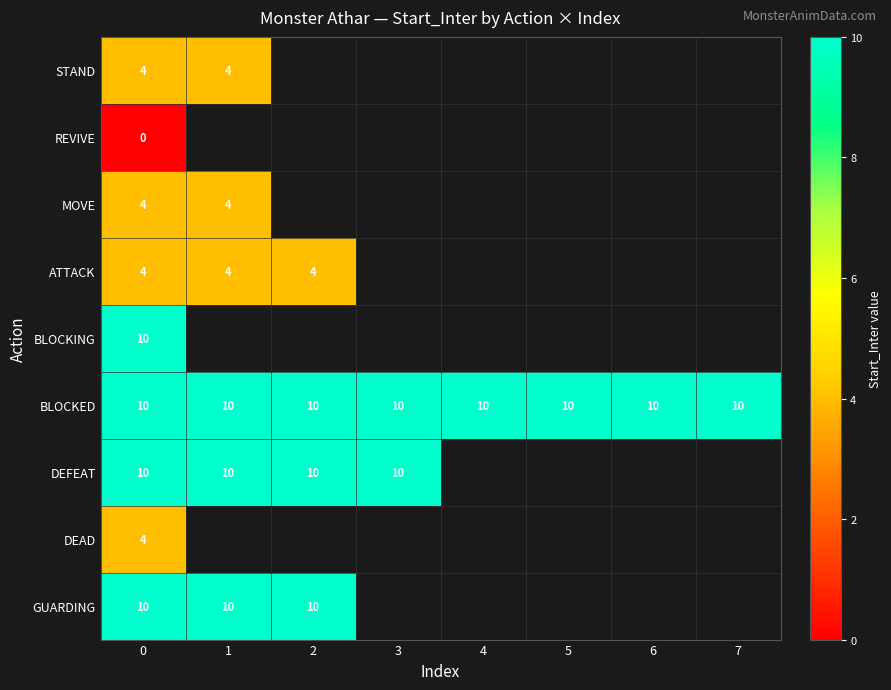

Is it true that MOVE equals 4 at 0?

True